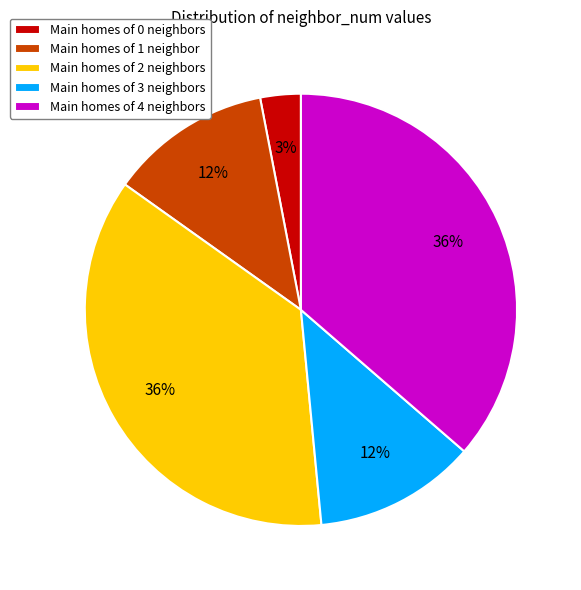

The Main homes of 3 neighbors slice represents 19% of the pie. True or false?

False